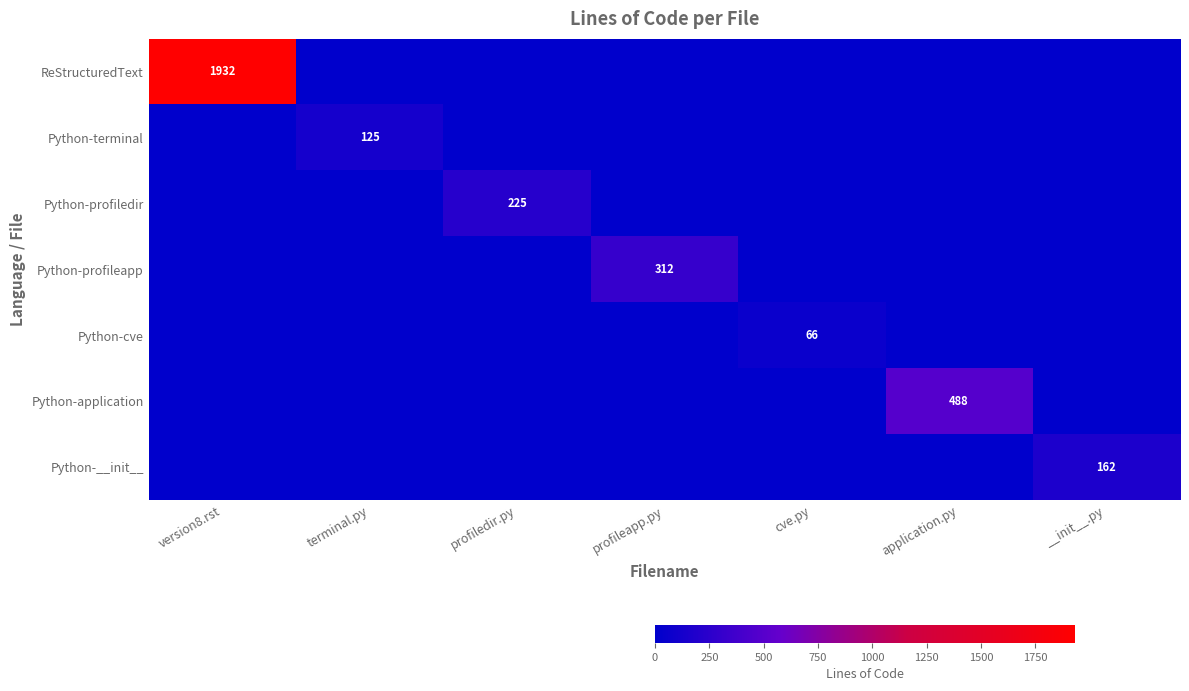

The Python-terminal series shows 125 at terminal.py. True or false?

True